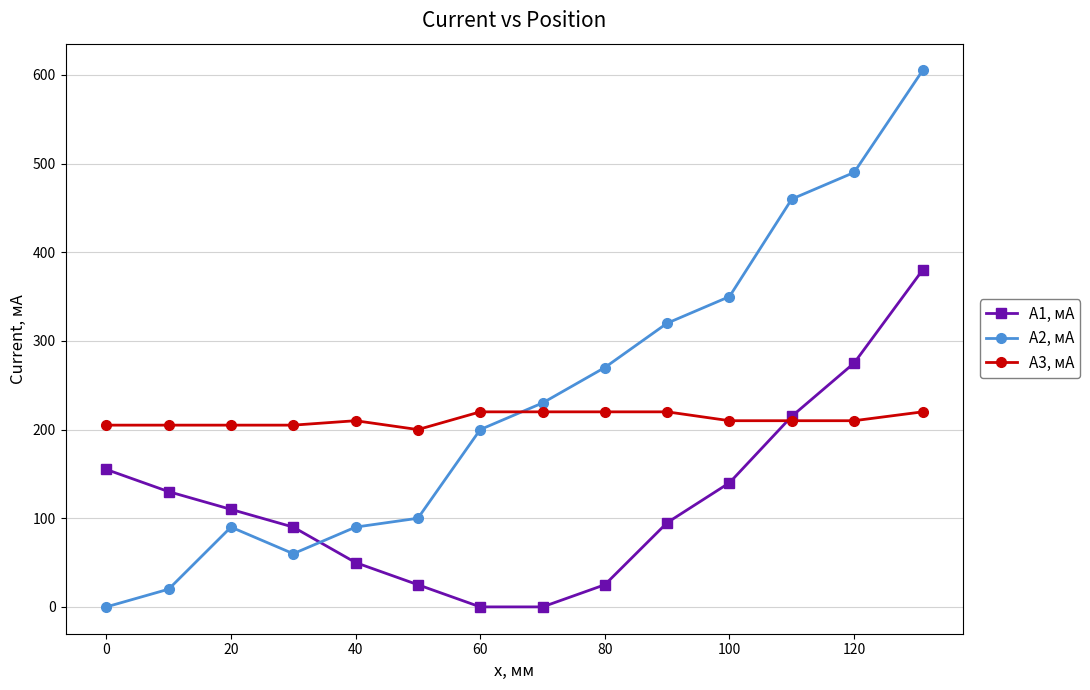

Rank the series by their average value, from lowest to highest.

A1, мА, A3, мА, A2, мА